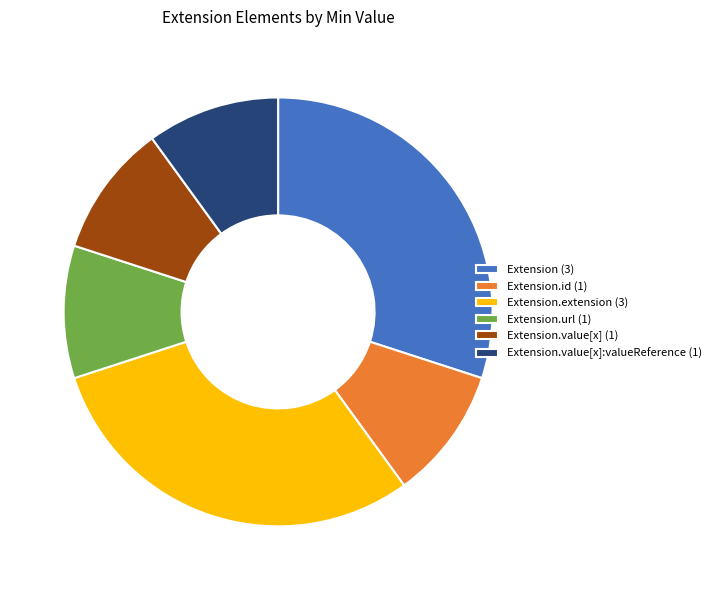

Combined, do Extension.value[x]:valueReference (1) and Extension.url (1) account for over 50%?

No